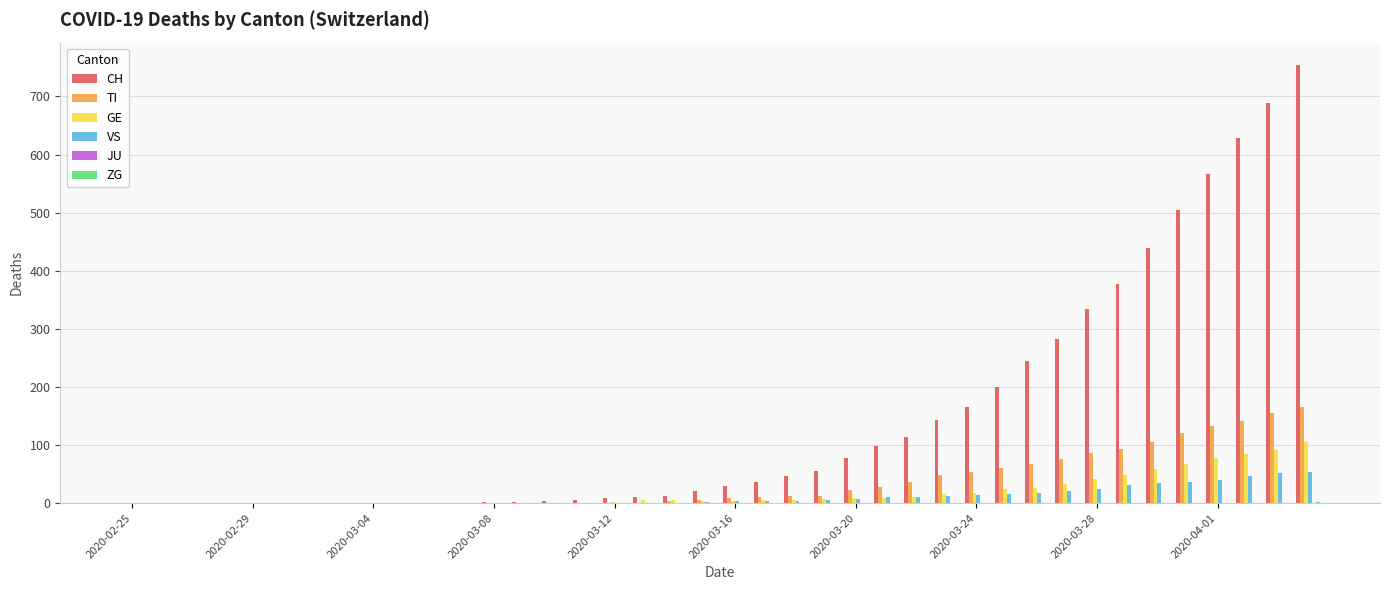

Which series has the largest total across all categories?

CH